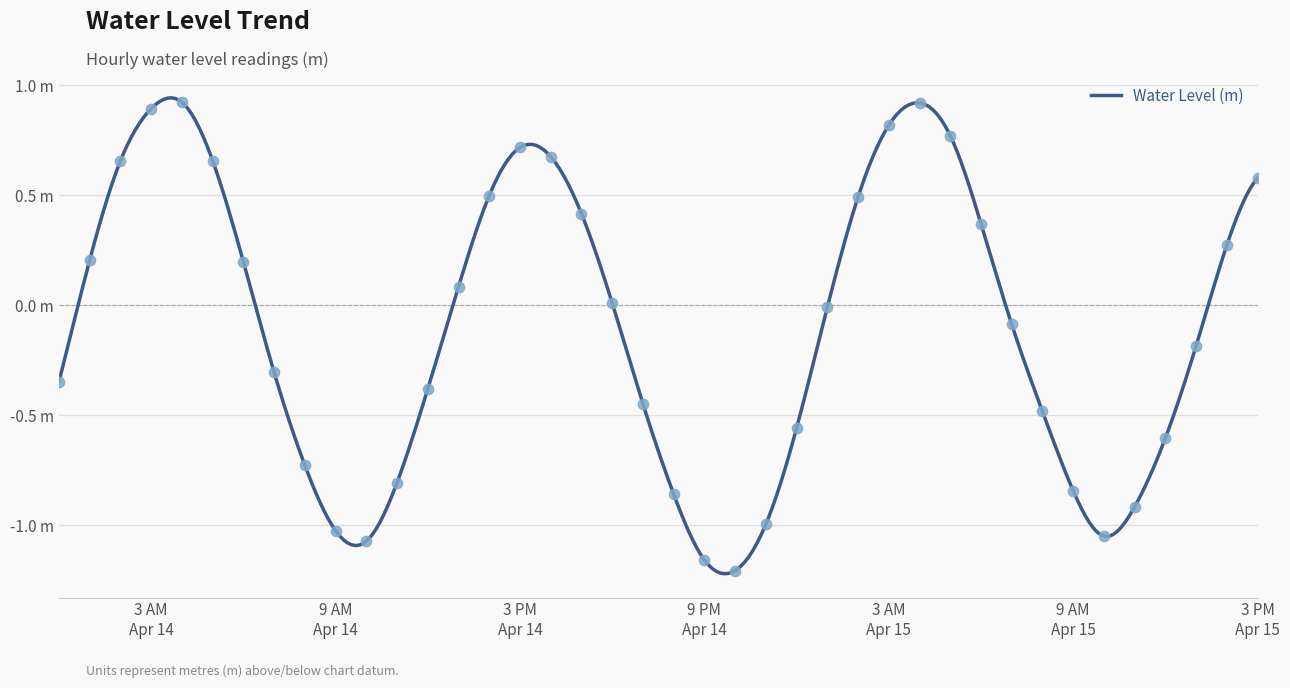

What is the change in value from 2025-04-14 06:00:00 to 2025-04-14 07:00:00?

-0.5